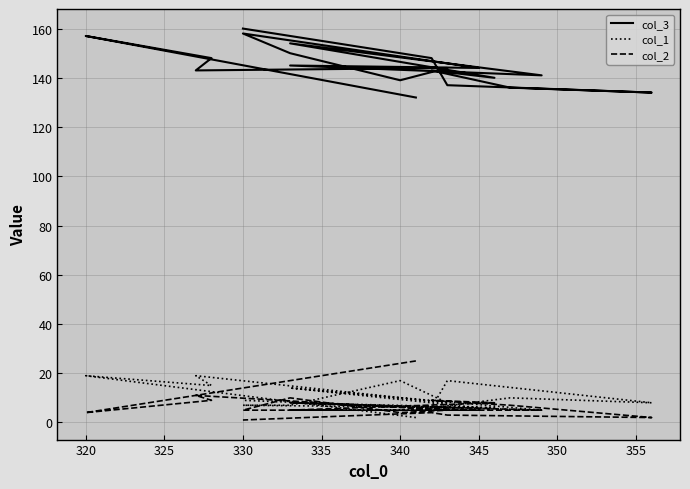

The col_1 series shows 13 at 330. True or false?

False